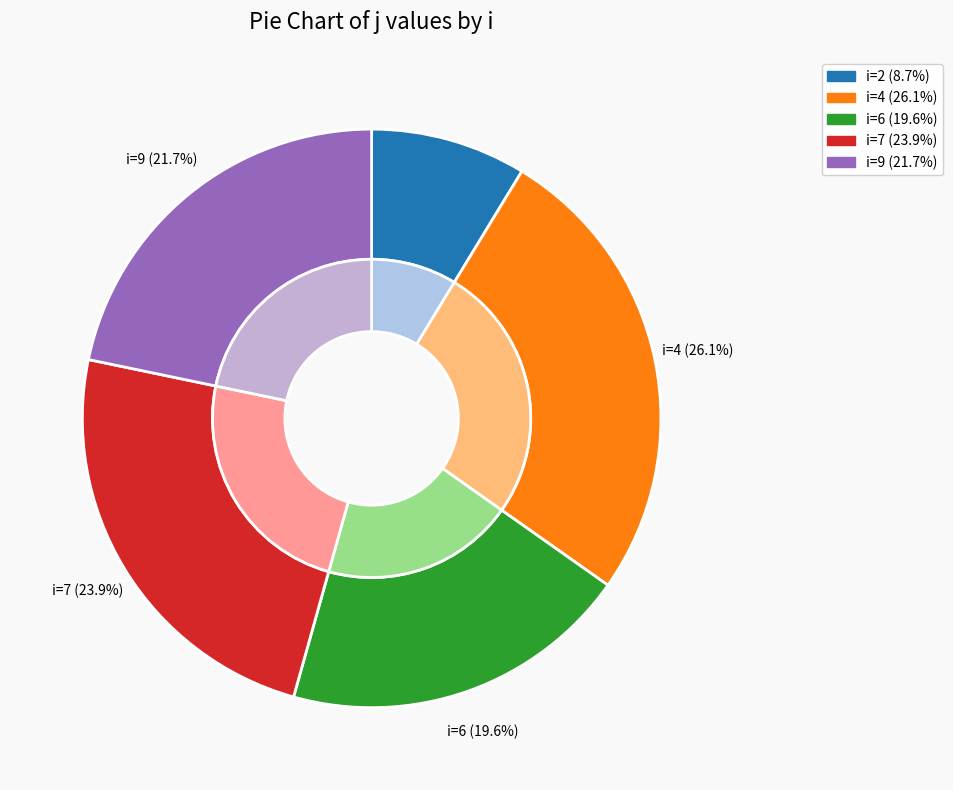

What percentage is the 6 slice, to the nearest percent?

20%